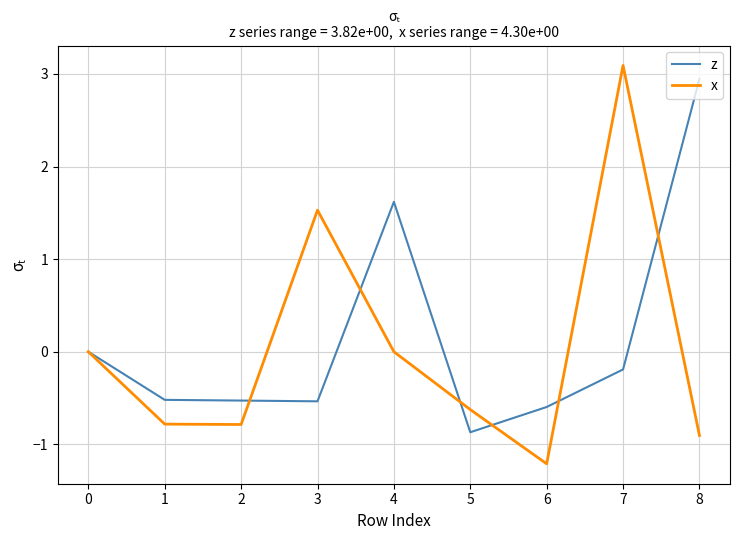

Which series changed the most between 0 and 3?

x